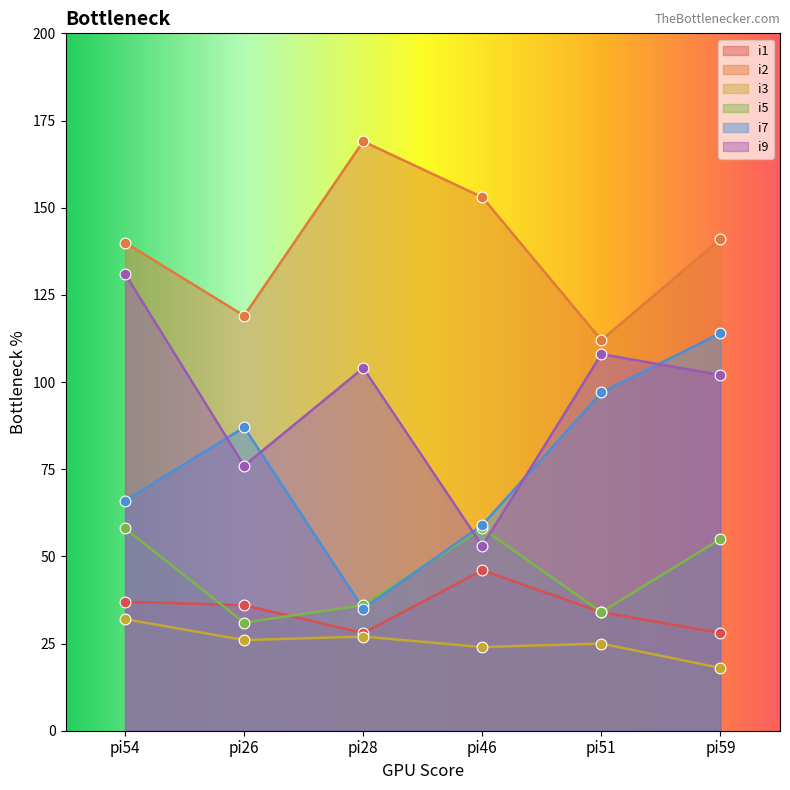

What is the total value across all series at pi59?

458